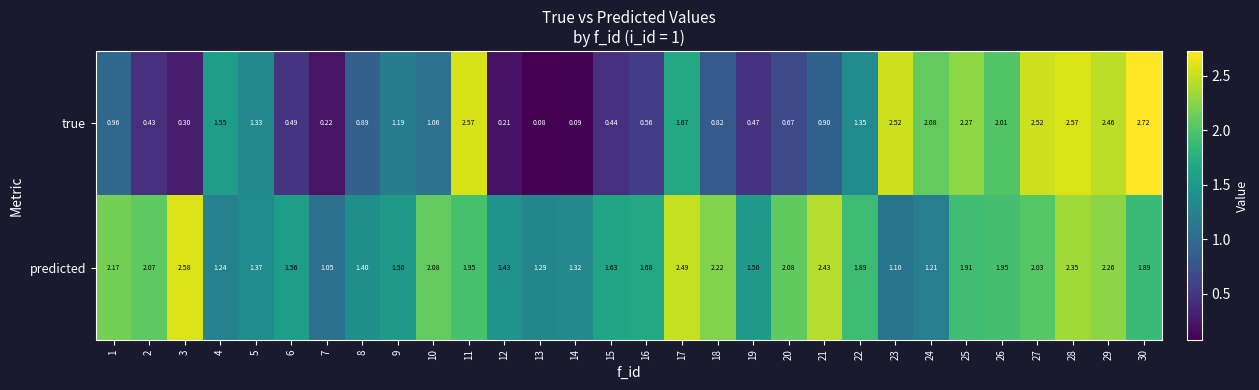

Which series has the largest range (max minus min)?

true